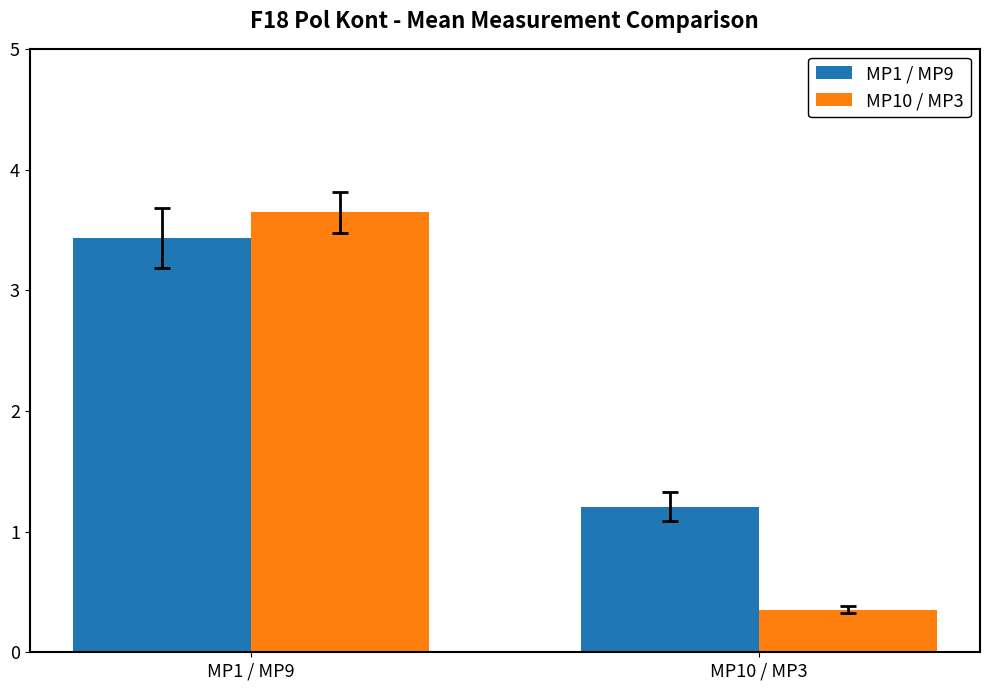

Reading left to right, extract all data points from this chart.

MP1 / MP9: 3.4	1.2
MP10 / MP3: 3.6	0.4